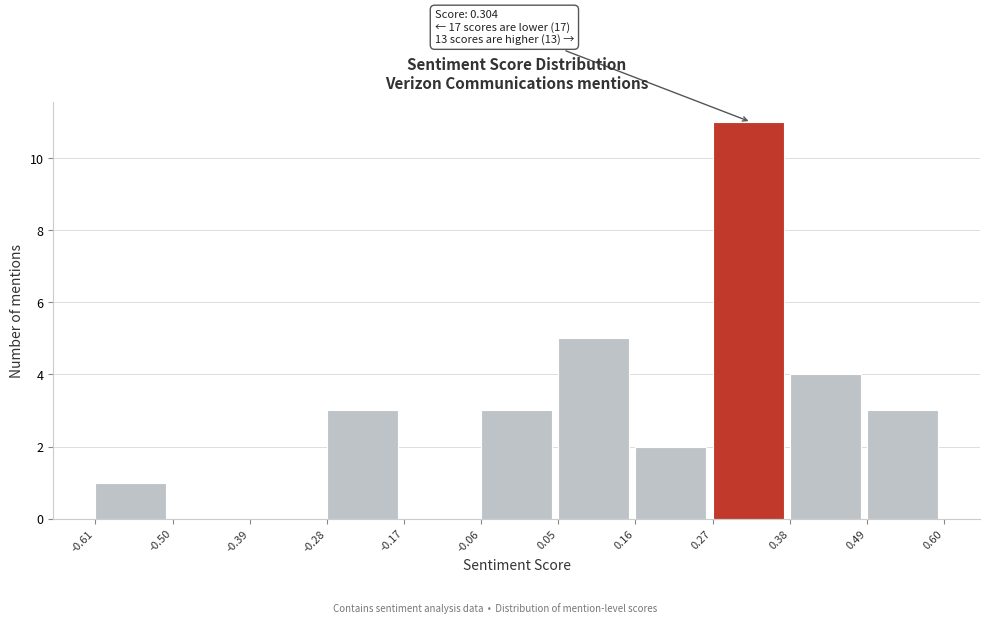

Over which range of the x-axis is the bar tallest?

0.27 to 0.38